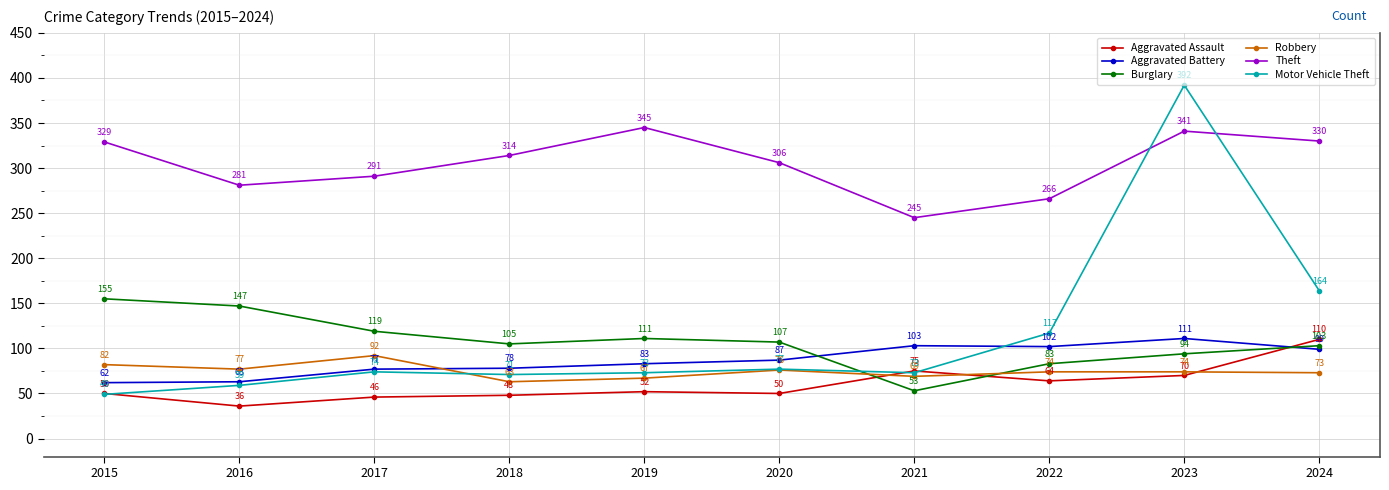

What is the difference between the second highest and minimum values in the Robbery series?

19